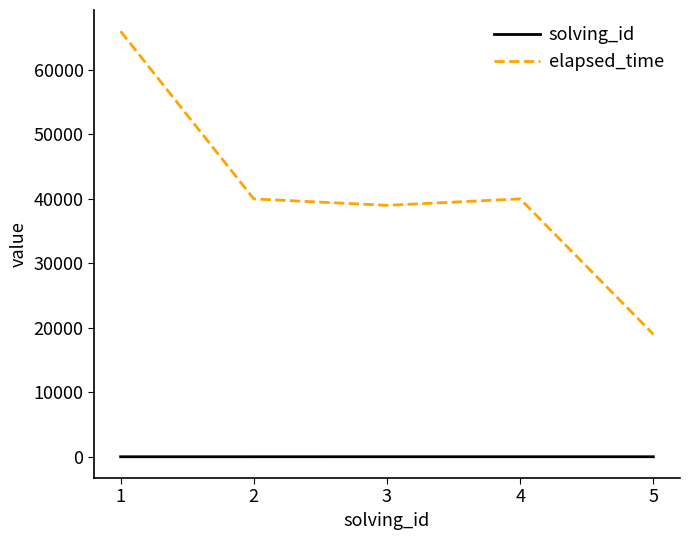

How many interior local valleys does the elapsed_time series have?

1